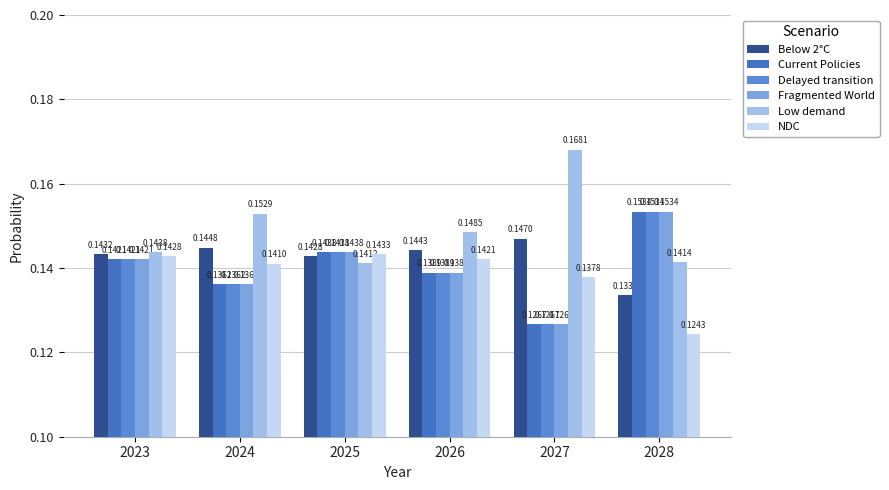

The value of Low demand at 2023 is 0.1. True or false?

True